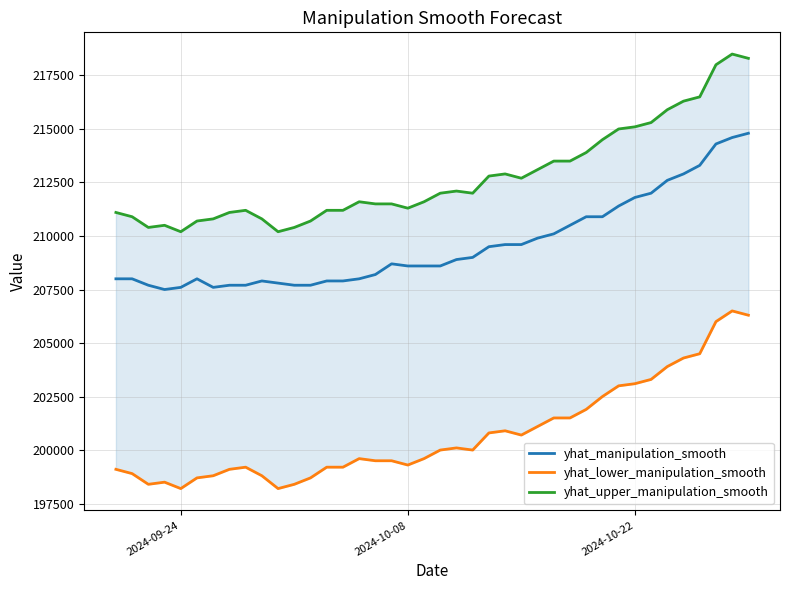

True or false: yhat_manipulation_smooth and yhat_lower_manipulation_smooth intersect in this chart.

False